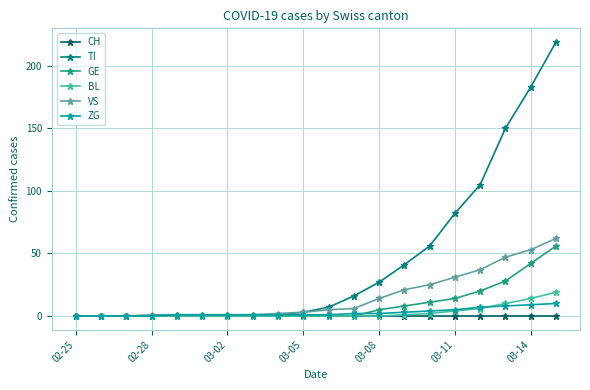

Does the chart display data point markers on the line(s)?

Yes